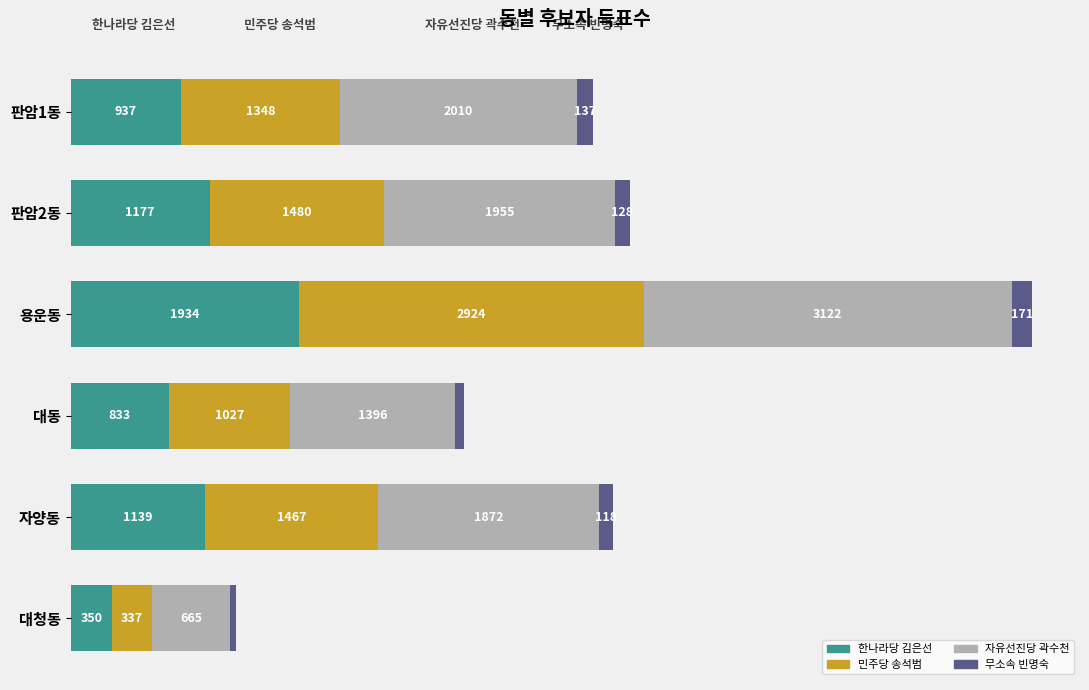

Where is 한나라당 김은선 nearest to the value 1142?

자양동